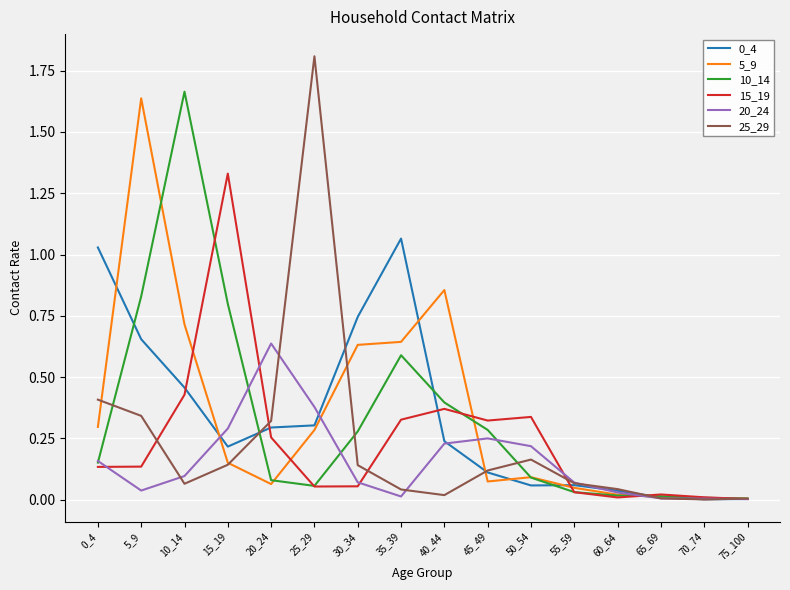

The value of 5_9 at 35_39 is 1.1. True or false?

False